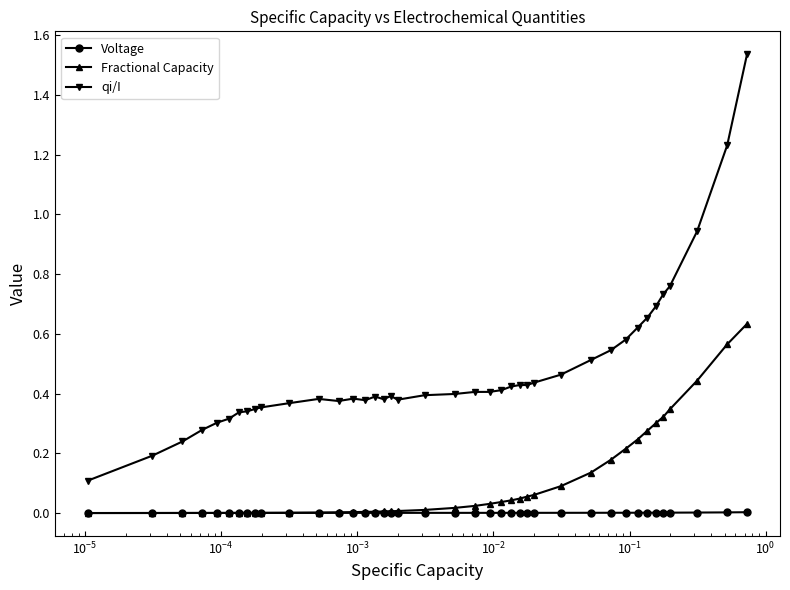

True or false: Voltage and qi/I cross at least once.

False